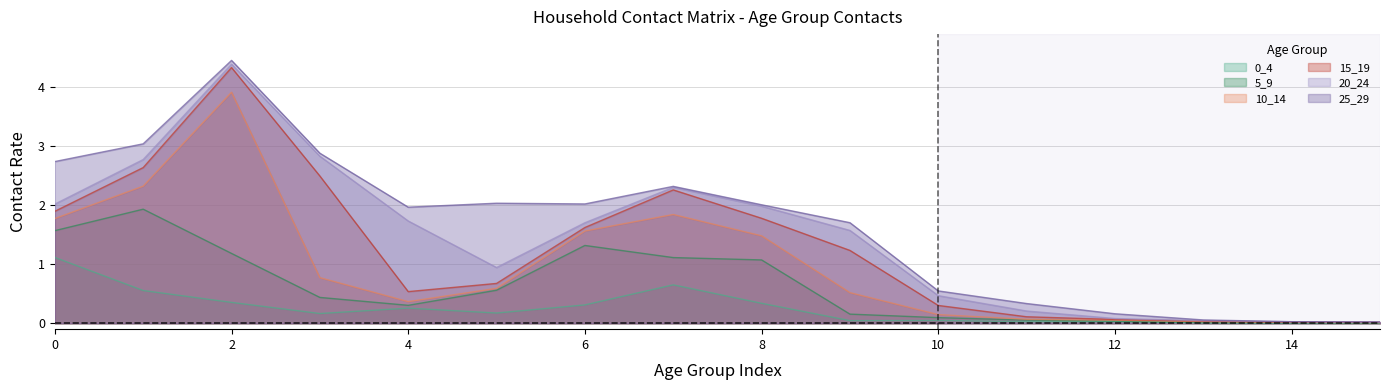

Reading left to right, transcribe all the data shown in this chart.

0_4: 1.1	0.6	0.4	0.2	0.3	0.2	0.3	0.7	0.3	0.0	0.0	0.0	0.0	0.0	0.0	0.0
5_9: 0.5	1.4	0.8	0.3	0.0	0.4	1.0	0.5	0.7	0.1	0.0	0.0	0.0	0.0	0.0	0.0
10_14: 0.2	0.4	2.7	0.3	0.1	0.0	0.2	0.7	0.4	0.4	0.1	0.0	0.0	0.0	0.0	0.0
15_19: 0.1	0.3	0.4	1.7	0.2	0.1	0.1	0.4	0.3	0.7	0.2	0.0	0.0	0.0	0.0	0.0
20_24: 0.1	0.1	0.1	0.3	1.2	0.3	0.1	0.0	0.2	0.3	0.2	0.1	0.0	0.0	0.0	0.0
25_29: 0.7	0.3	0.1	0.1	0.2	1.1	0.3	0.0	0.0	0.1	0.1	0.1	0.1	0.0	0.0	0.0